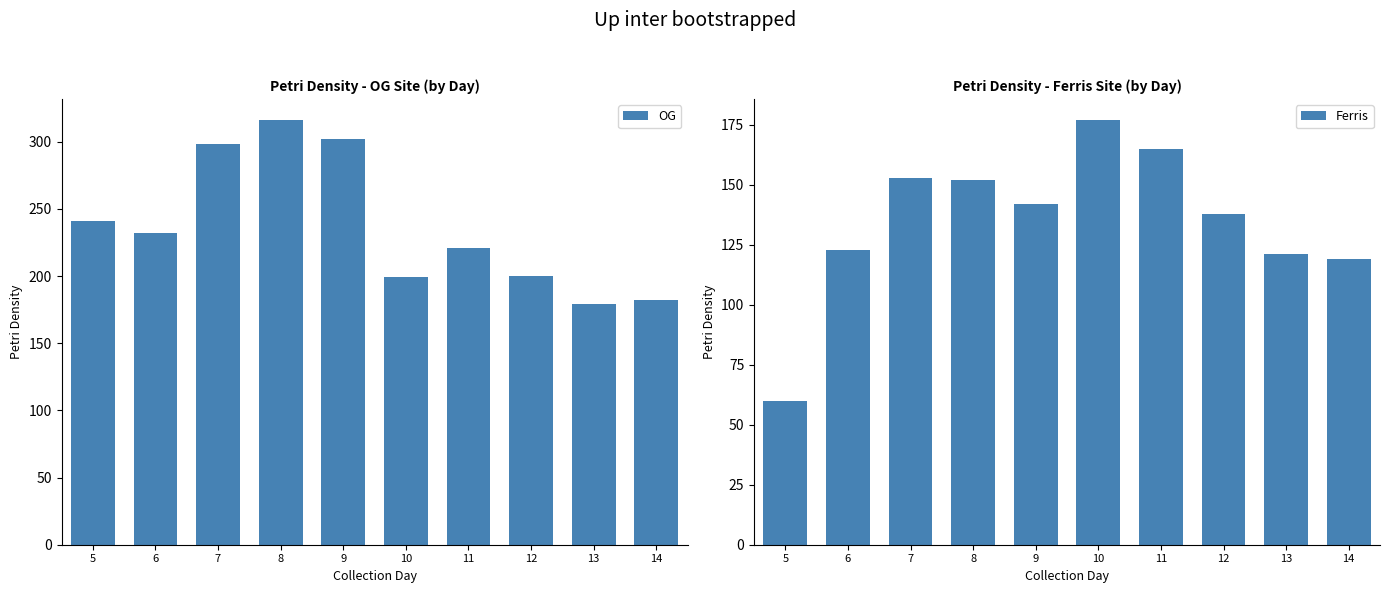

What is the difference between the OG values at 11 and 6?

11.0